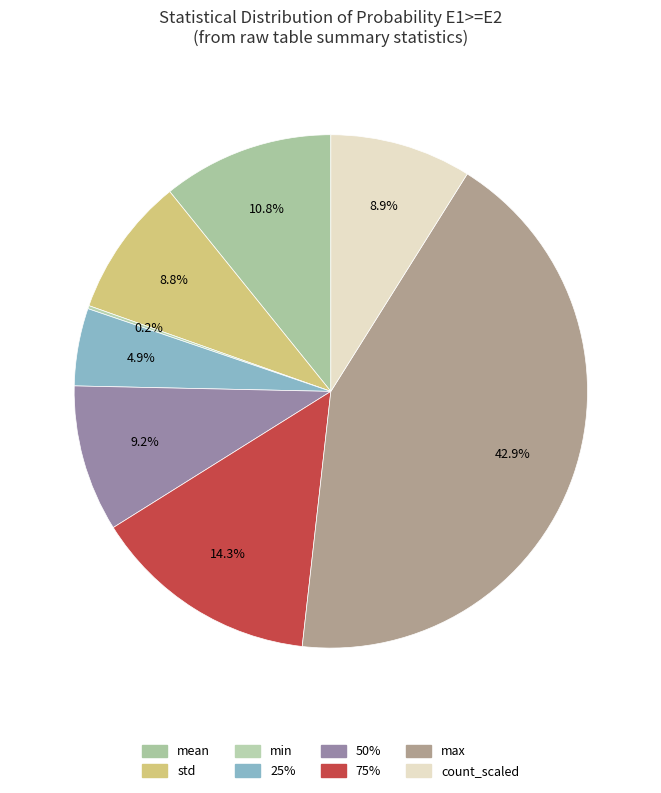

Count the number of slices in the pie.

8